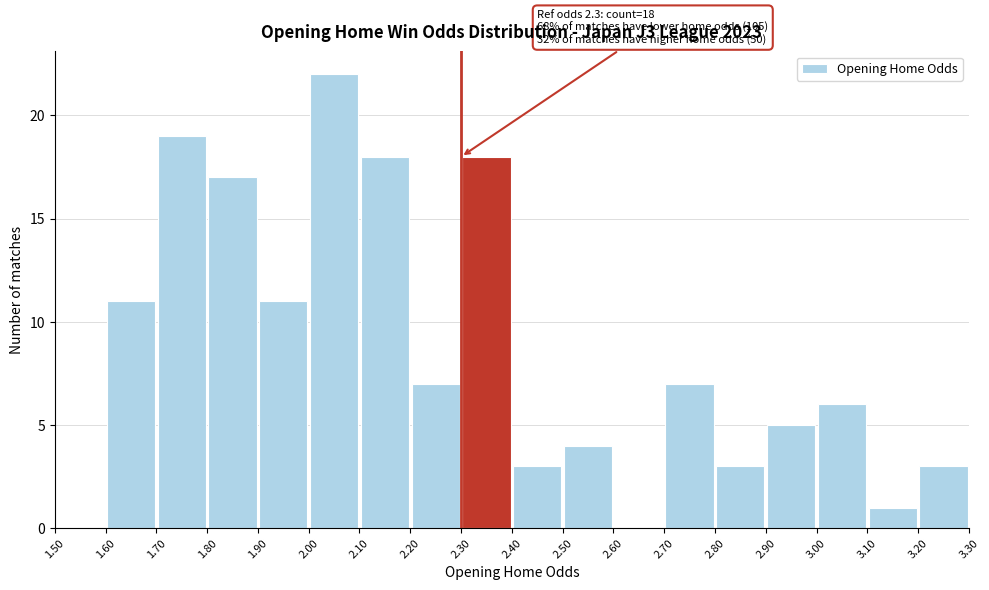

Which range on the x-axis has the tallest bar?

2.00 to 2.10